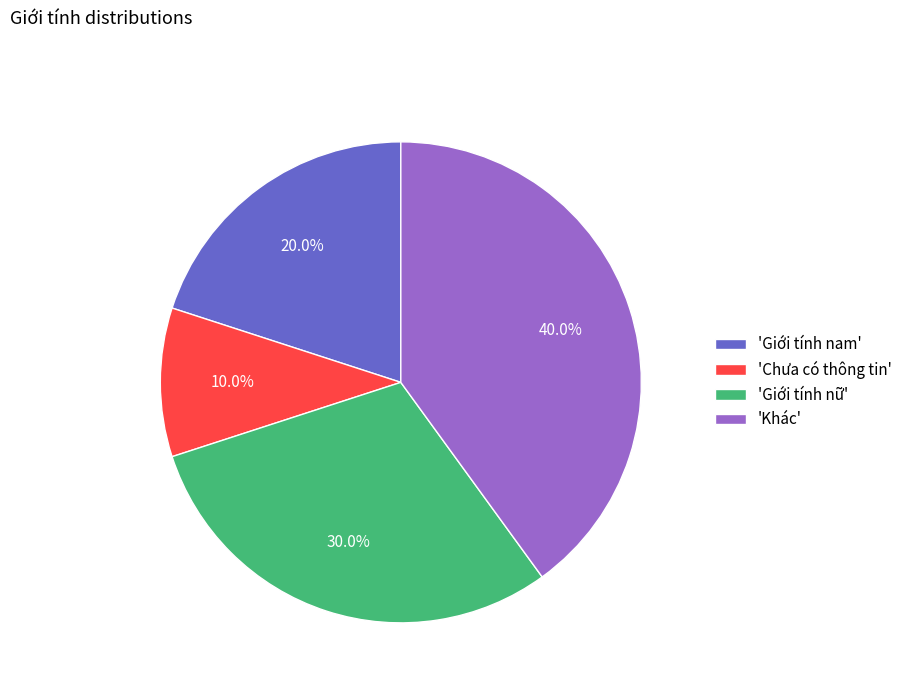

What percentage is NOT represented by 'Khác'?

60.0%